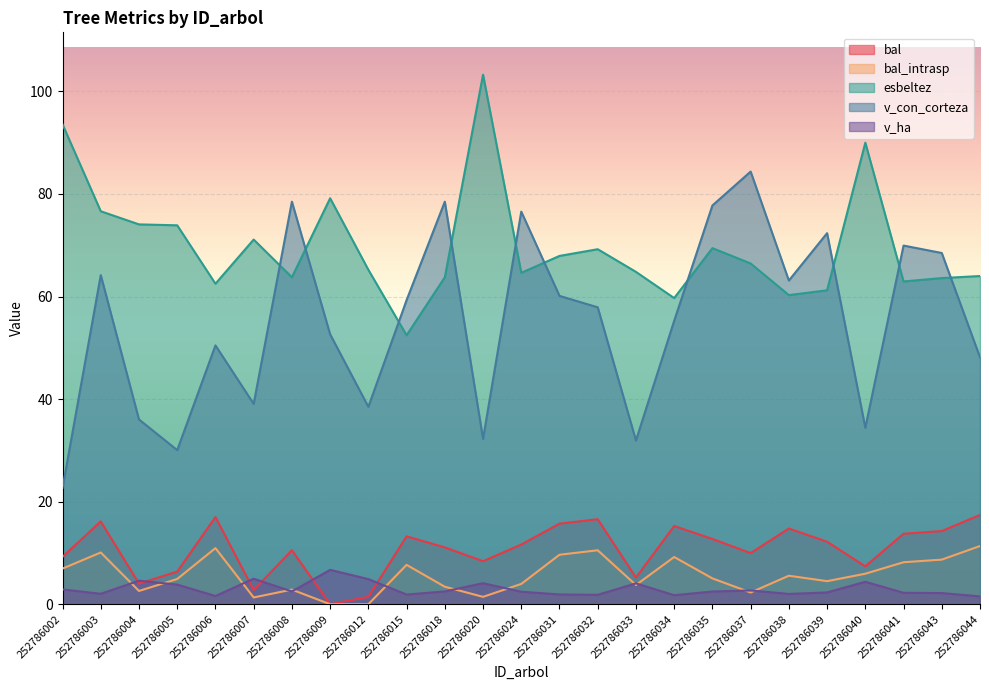

What is the sum of the v_con_corteza values at 252786003 and 252786015?

123.5